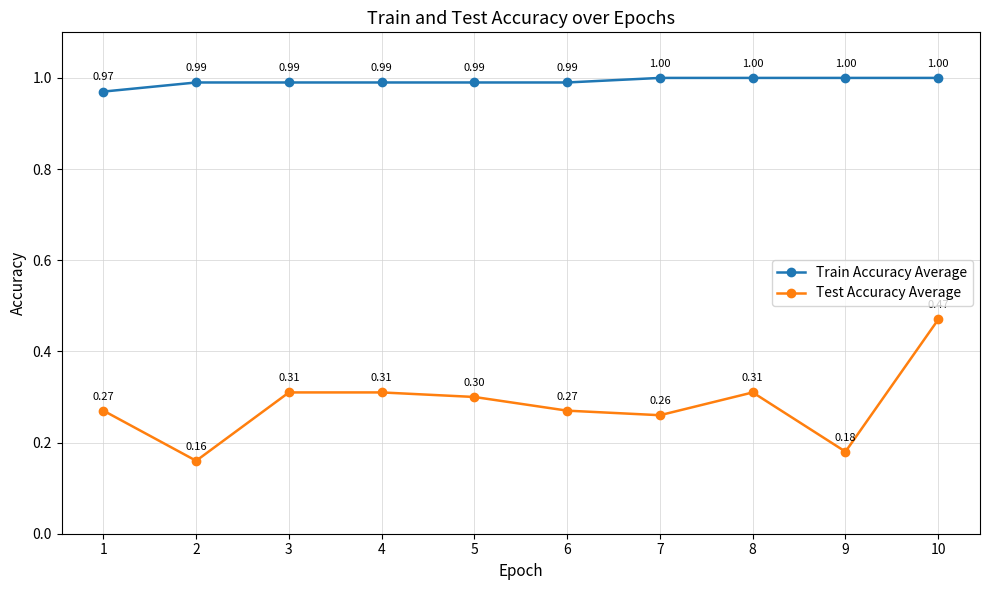

Is it true that Test Accuracy Average equals 0.5 at 5?

False